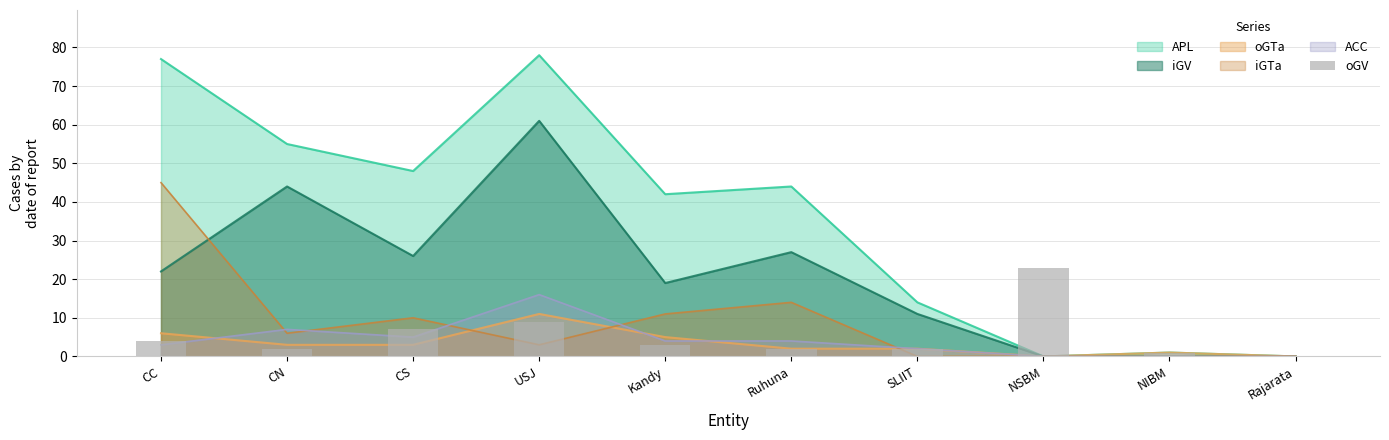

Reading left to right, extract all data points from this chart.

CC=4	CN=2	CS=7	USJ=9	Kandy=3	Ruhuna=2	SLIIT=2	NSBM=23	NIBM=1	Rajarata=0